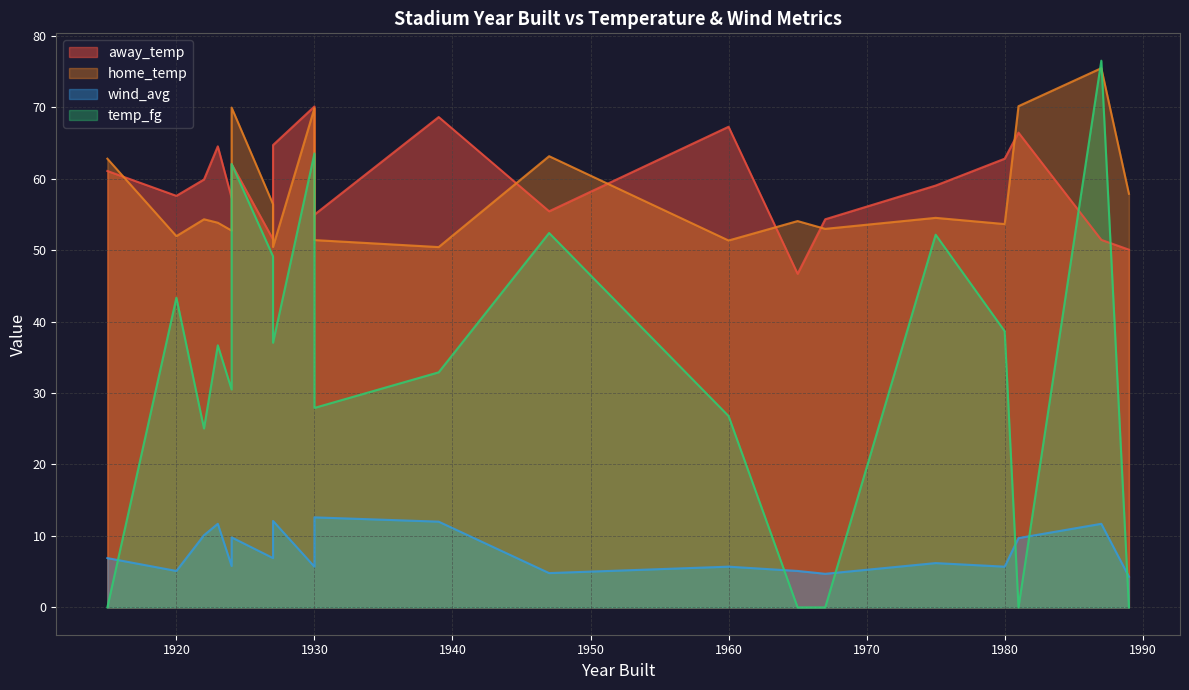

Between 1947 and 1975, which series saw the biggest shift?

home_temp